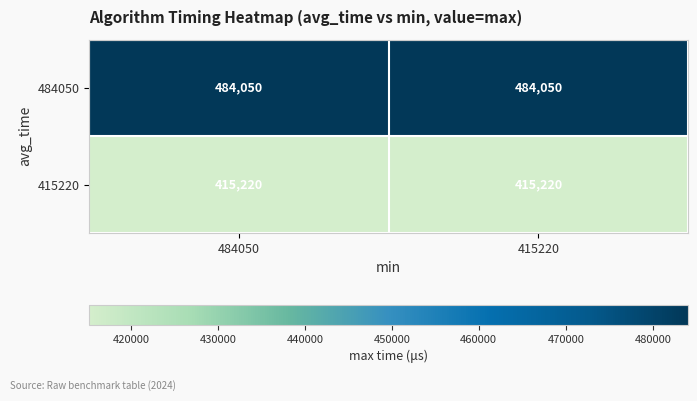

What is the spread (max minus min) of values at 484050?

68830